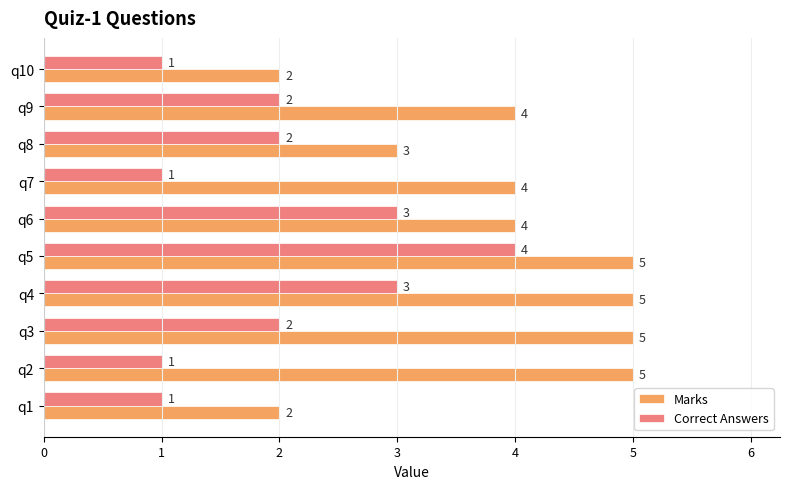

How many Marks values are between 3 and 5?

8